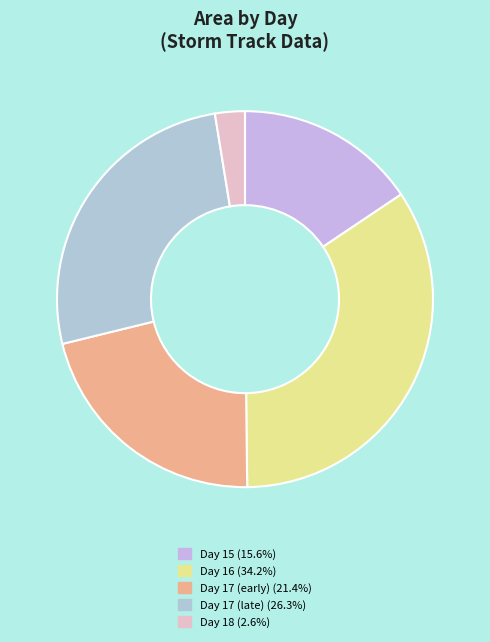

How many segments does this pie chart have?

5